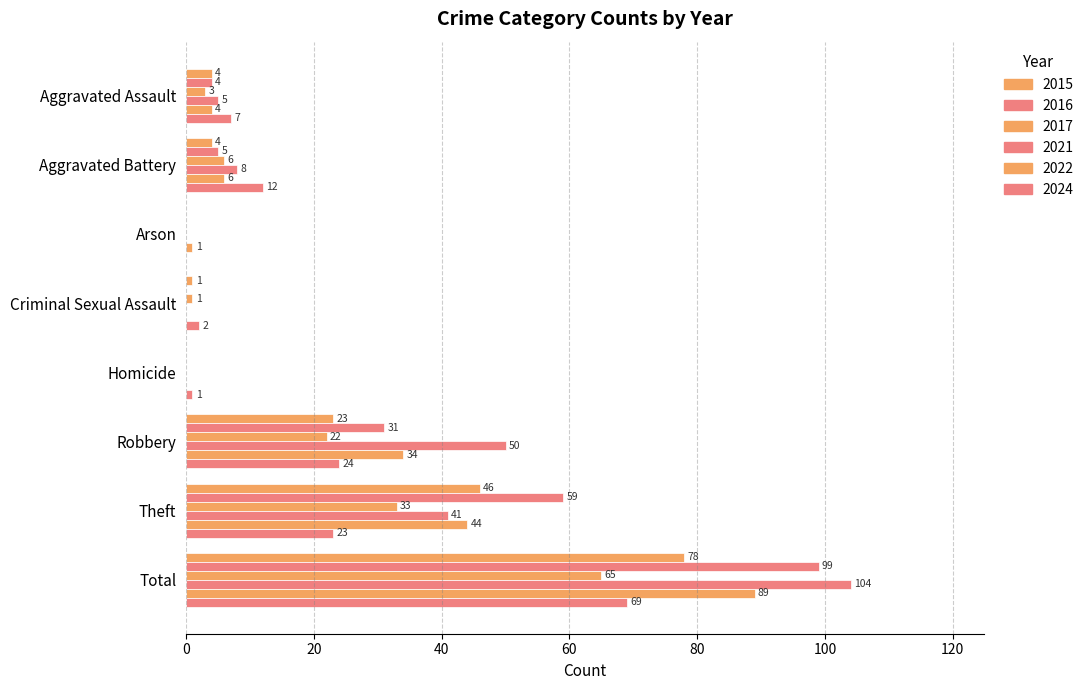

What is the highest value of the 2022 series?

89